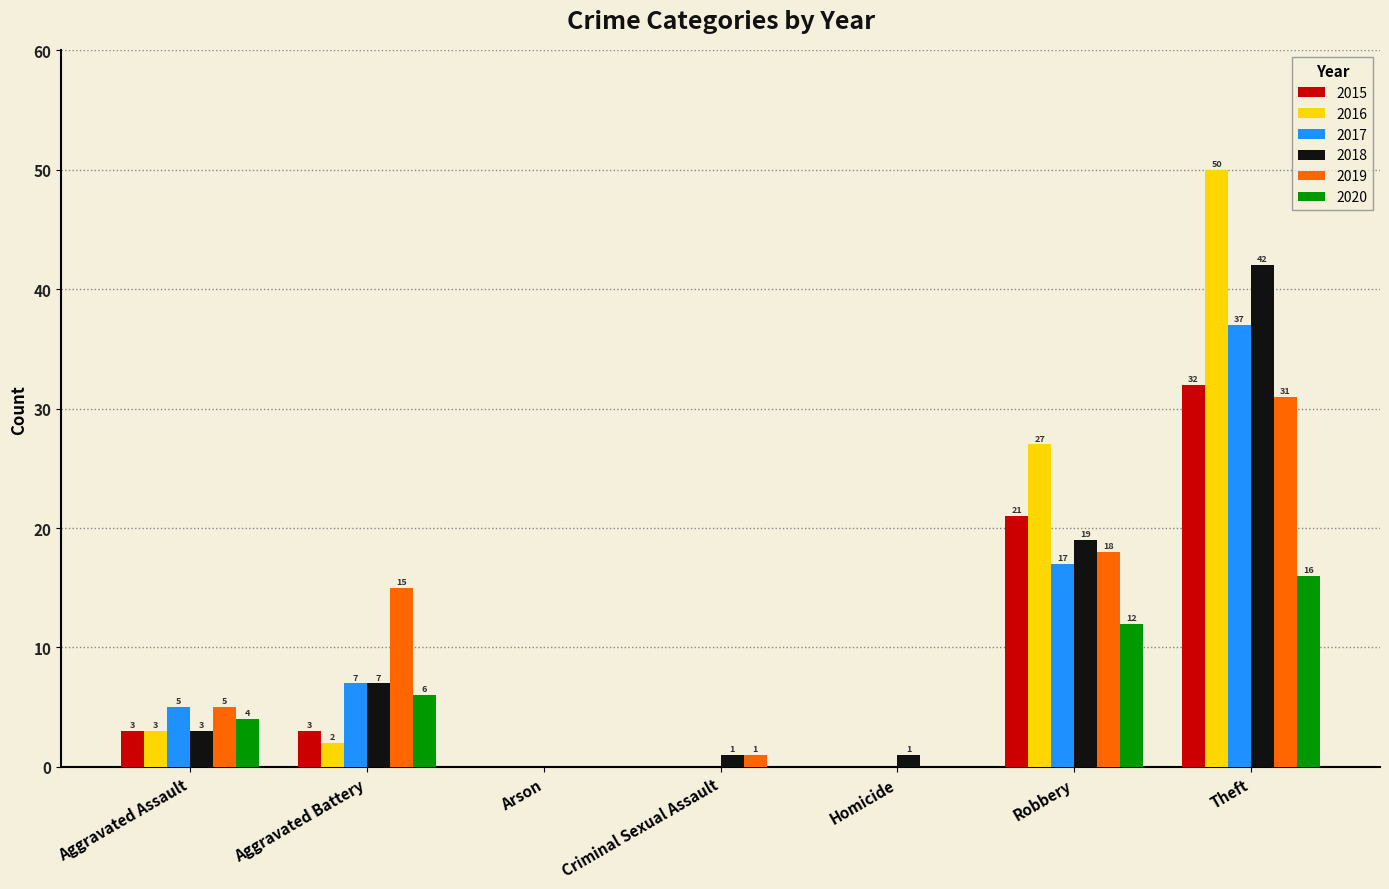

True or false: 2019 has a value of 5 at Aggravated Assault.

True